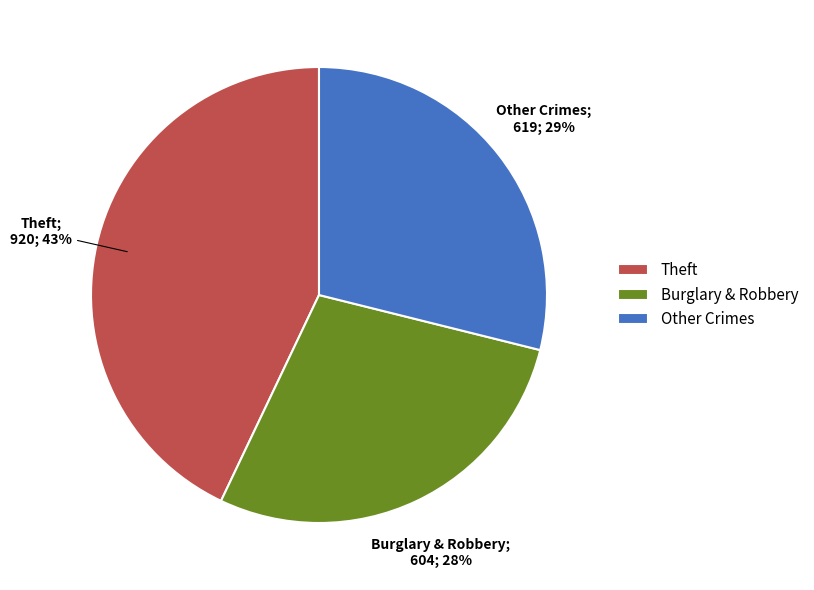

What percentage is the Theft slice, to the nearest percent?

43%